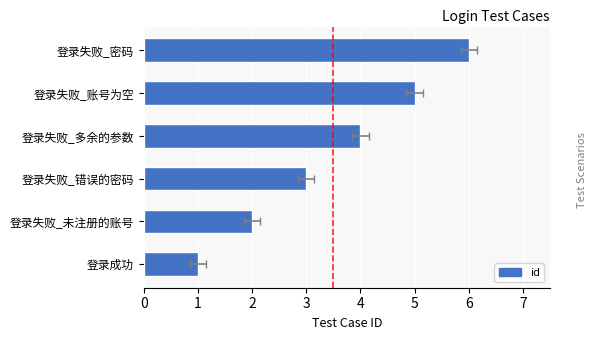

What is the sum of the values at 登录失败_未注册的账号 and 登录失败_账号为空?

7